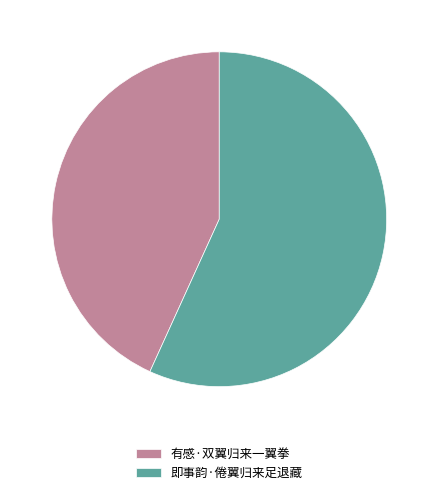

True or false: 有感·双翼归来一翼拳 accounts for 43% of the total.

True